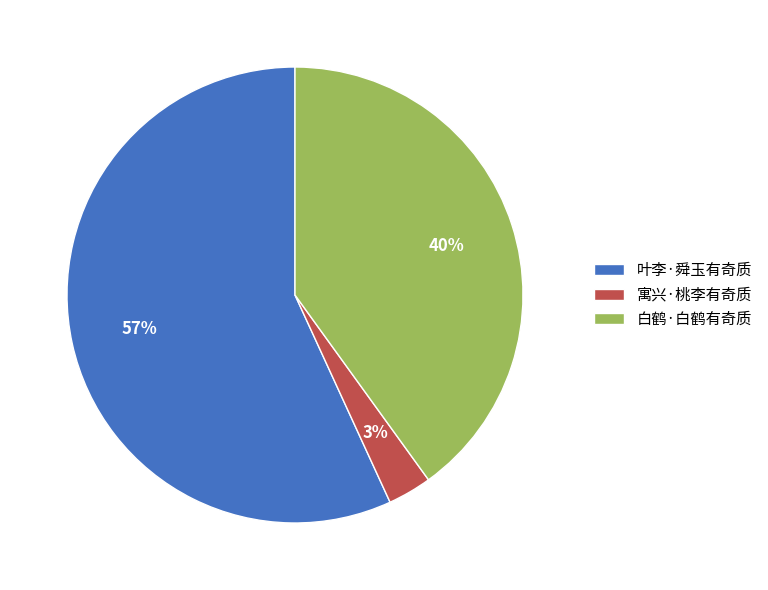

To the nearest percent, what percentage of the pie is 叶李·舜玉有奇质?

57%